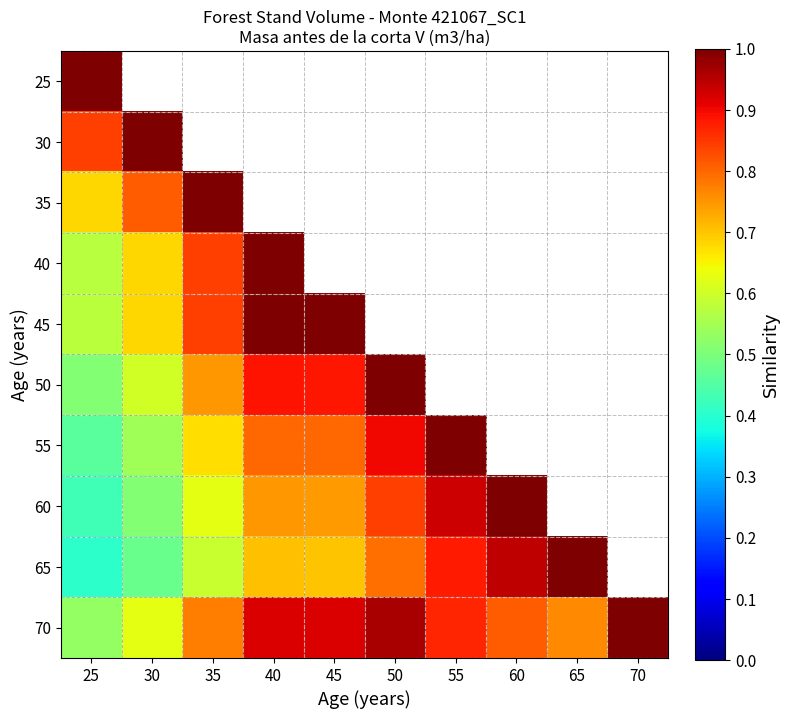

Which label corresponds to the largest value in the chart?

25